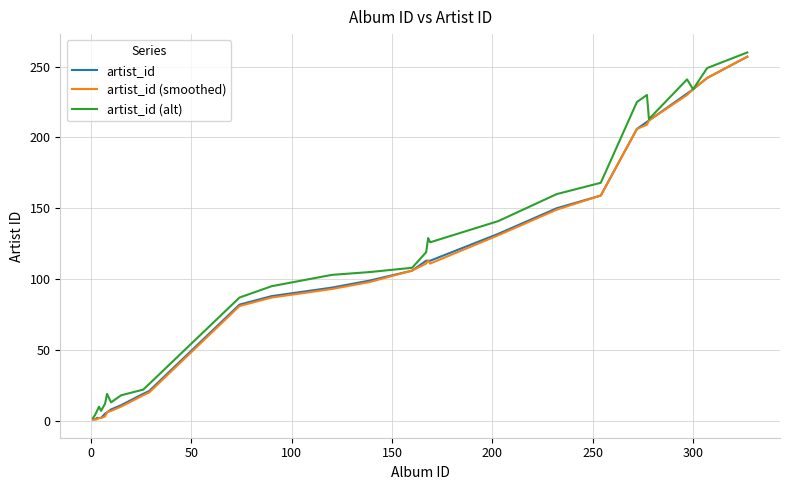

True or false: artist_id and artist_id (alt) intersect in this chart.

False